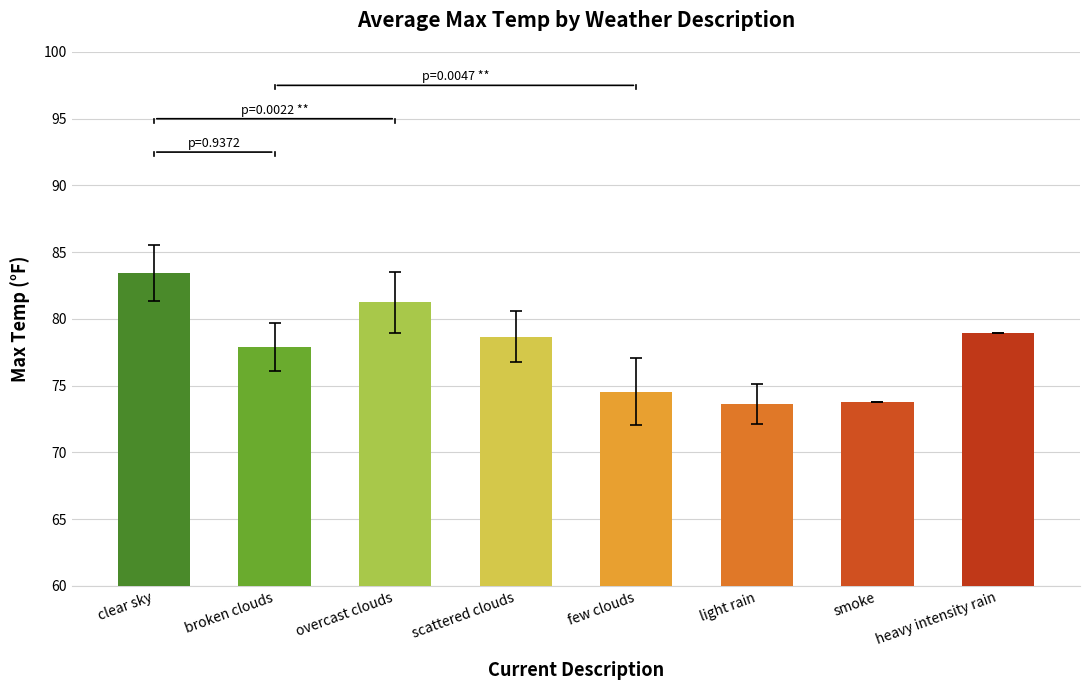

Which has a higher value, broken clouds or clear sky?

clear sky